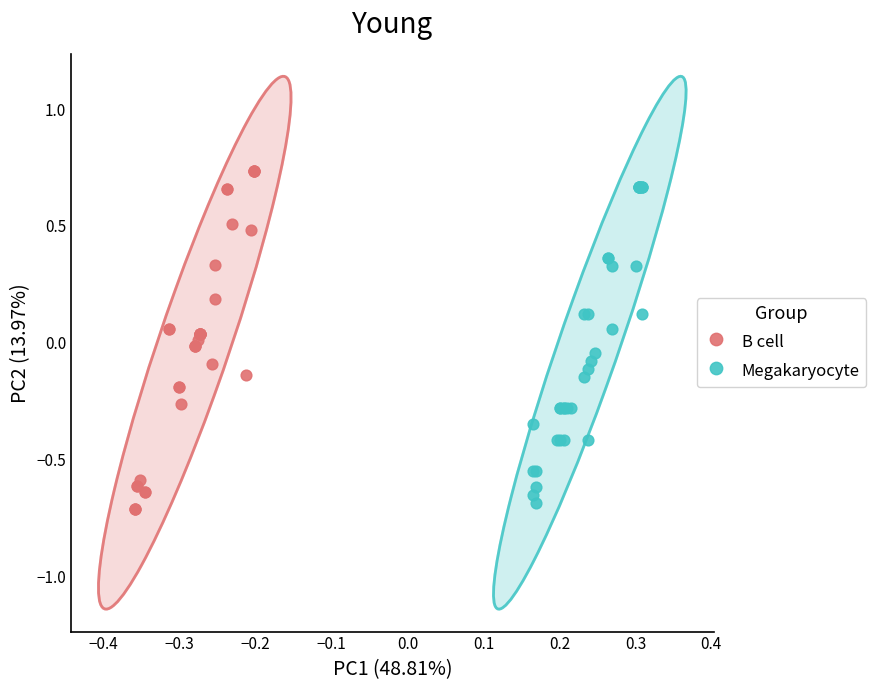

Which series has the widest spread of Y values?

B cell